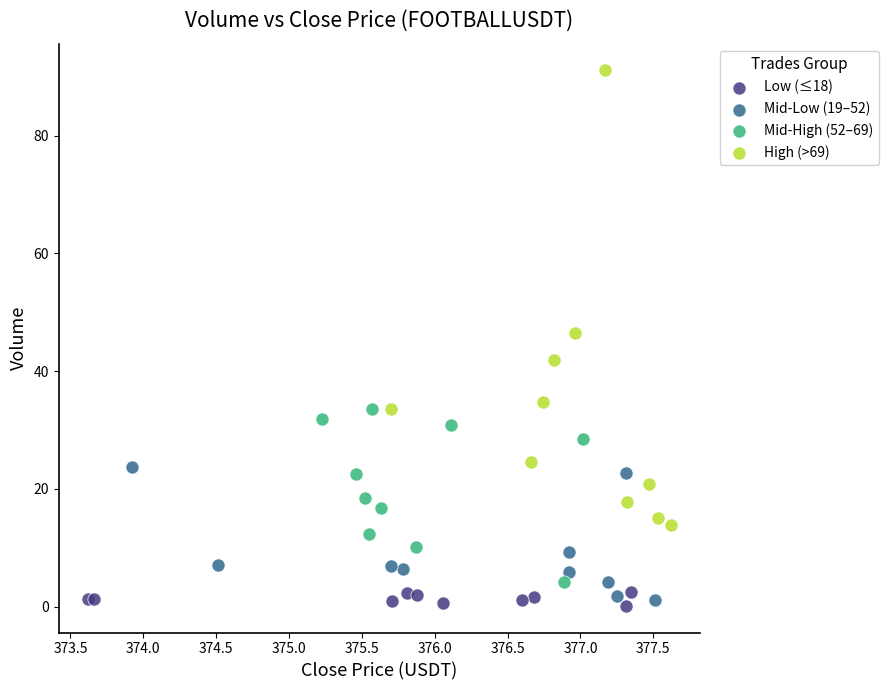

Which series reaches the maximum Y coordinate?

High (>69)